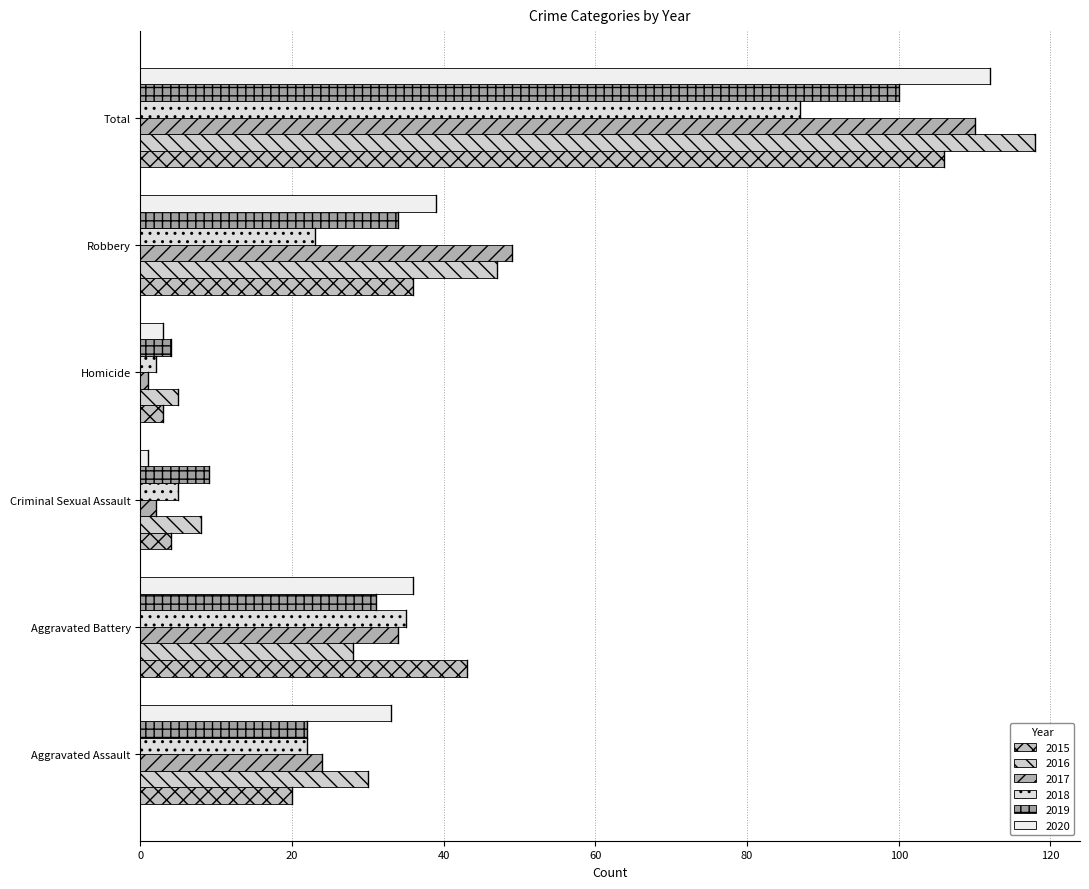

What is the difference between the maximum and second lowest values in the 2017 series?

108